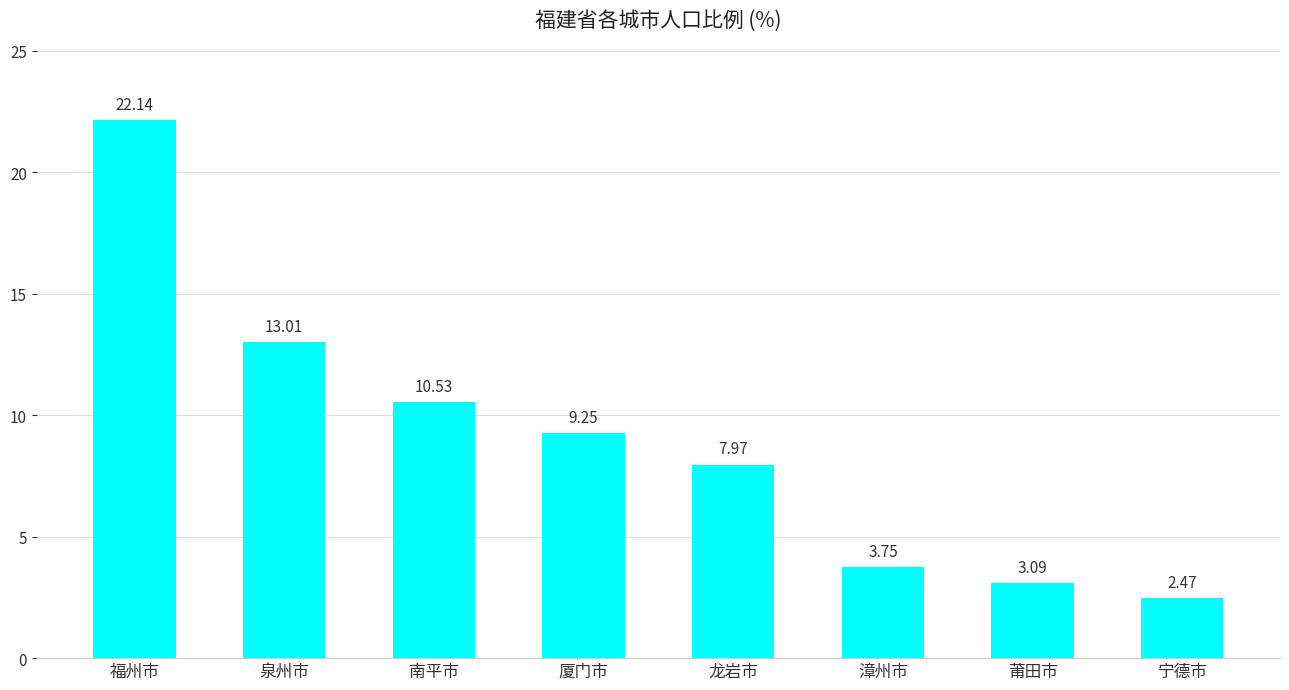

Which category has the highest value across all series?

福州市